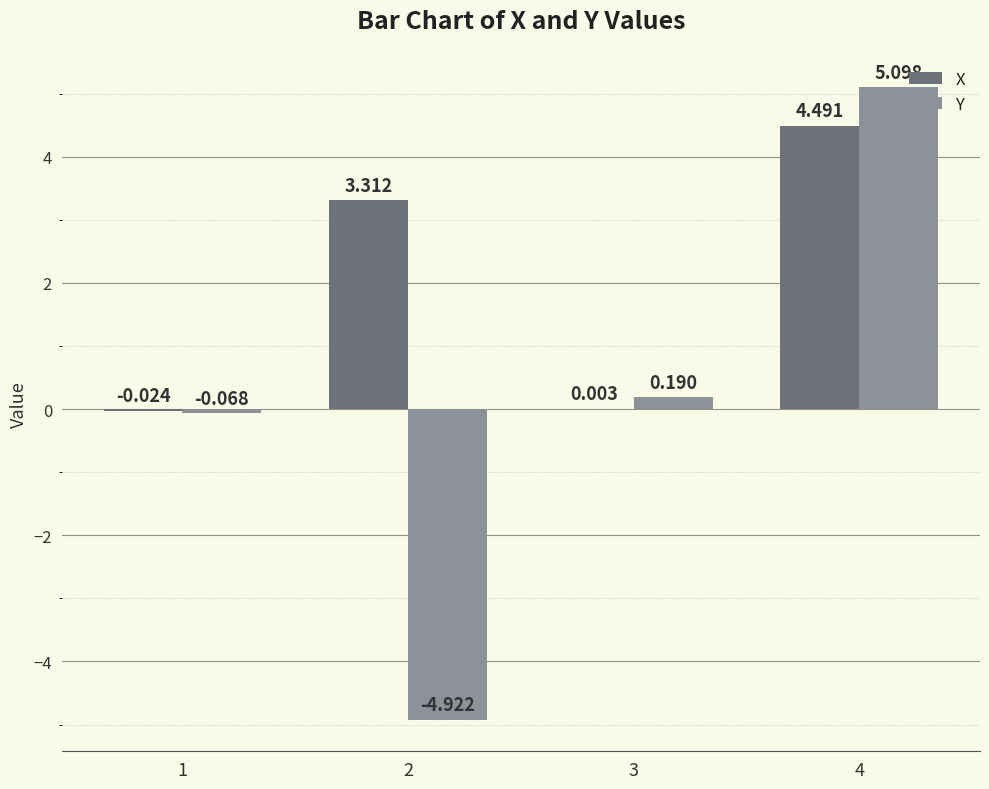

Is the value of Y at 2 greater than the value of X at 3?

No